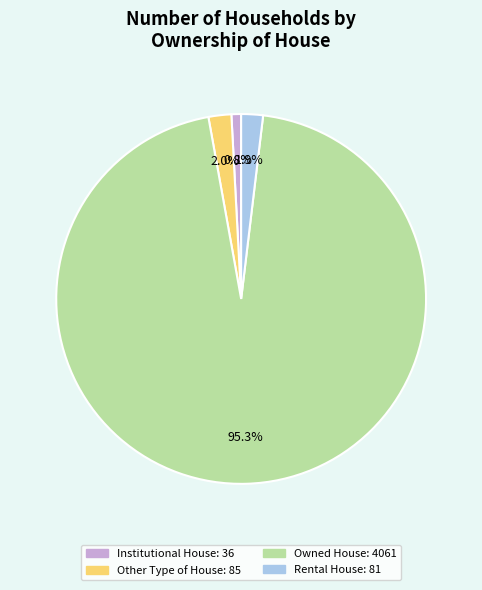

Approximately how many times larger is the value at Institutional House compared to Rental House?

0.4